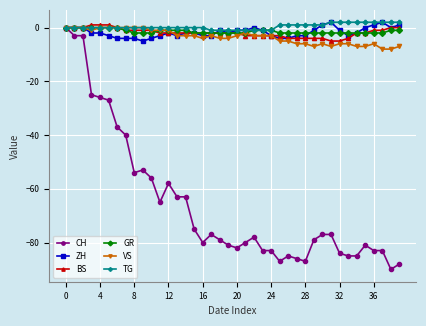

True or false: VS has more than 1 interior local peaks.

True